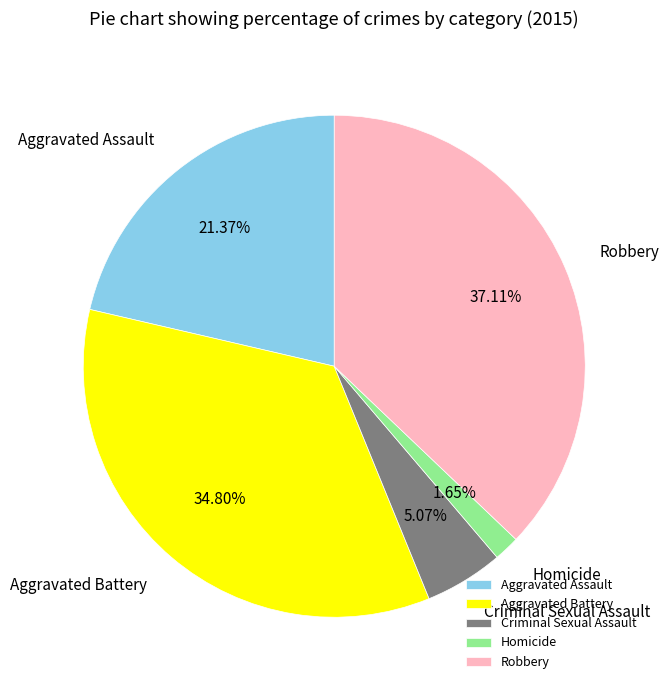

Which category has the biggest portion of the pie?

Robbery